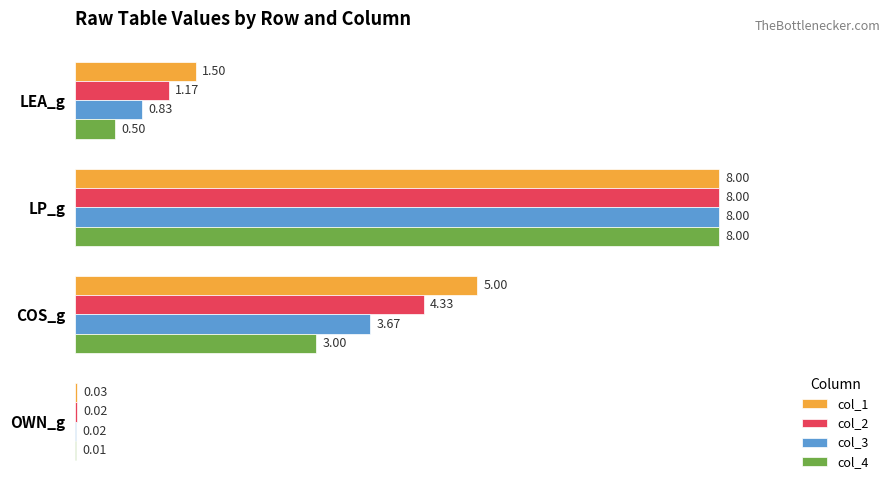

What is the sum of all col_3 values?

12.5